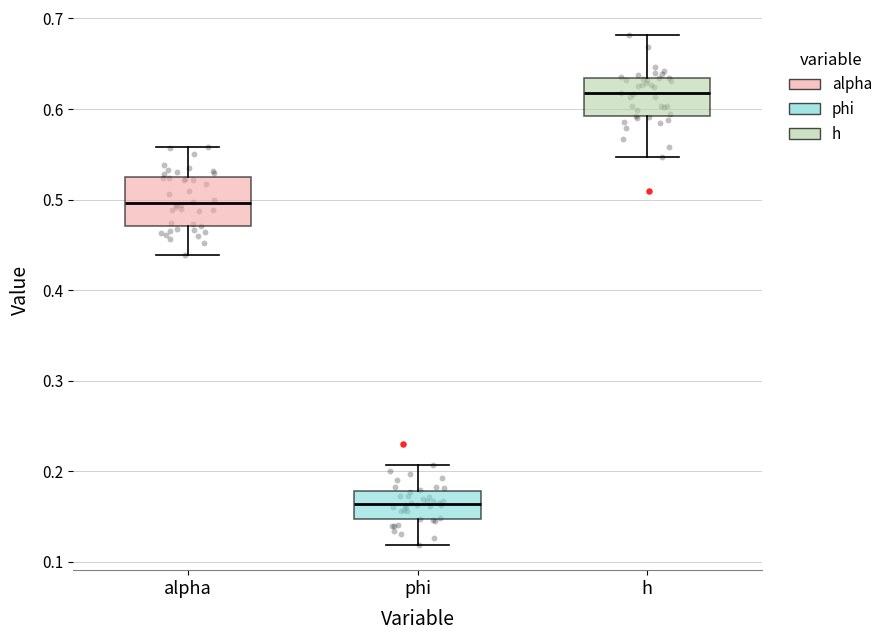

Which box's median line is the lowest?

phi